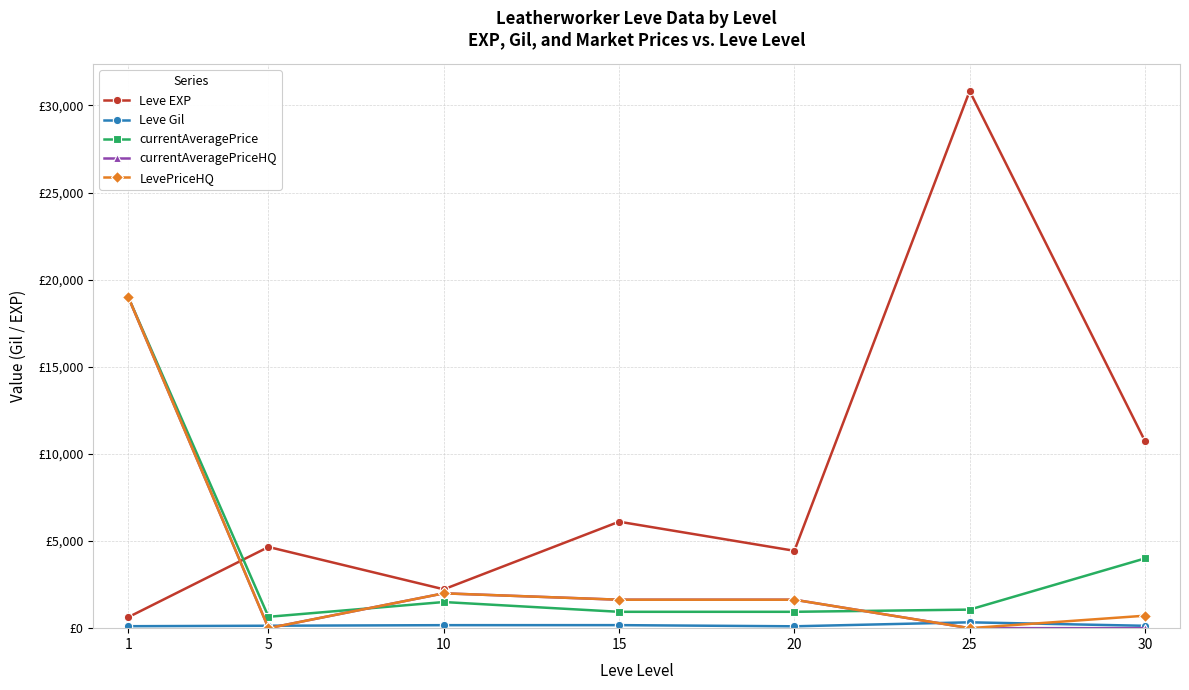

List the labels in order of currentAveragePrice value, smallest first.

5, 15, 20, 25, 10, 30, 1